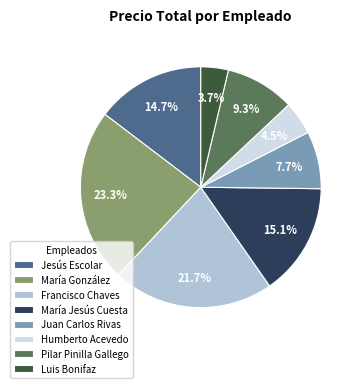

To the nearest percent, what is the difference between the largest and smallest slice percentages?

20%